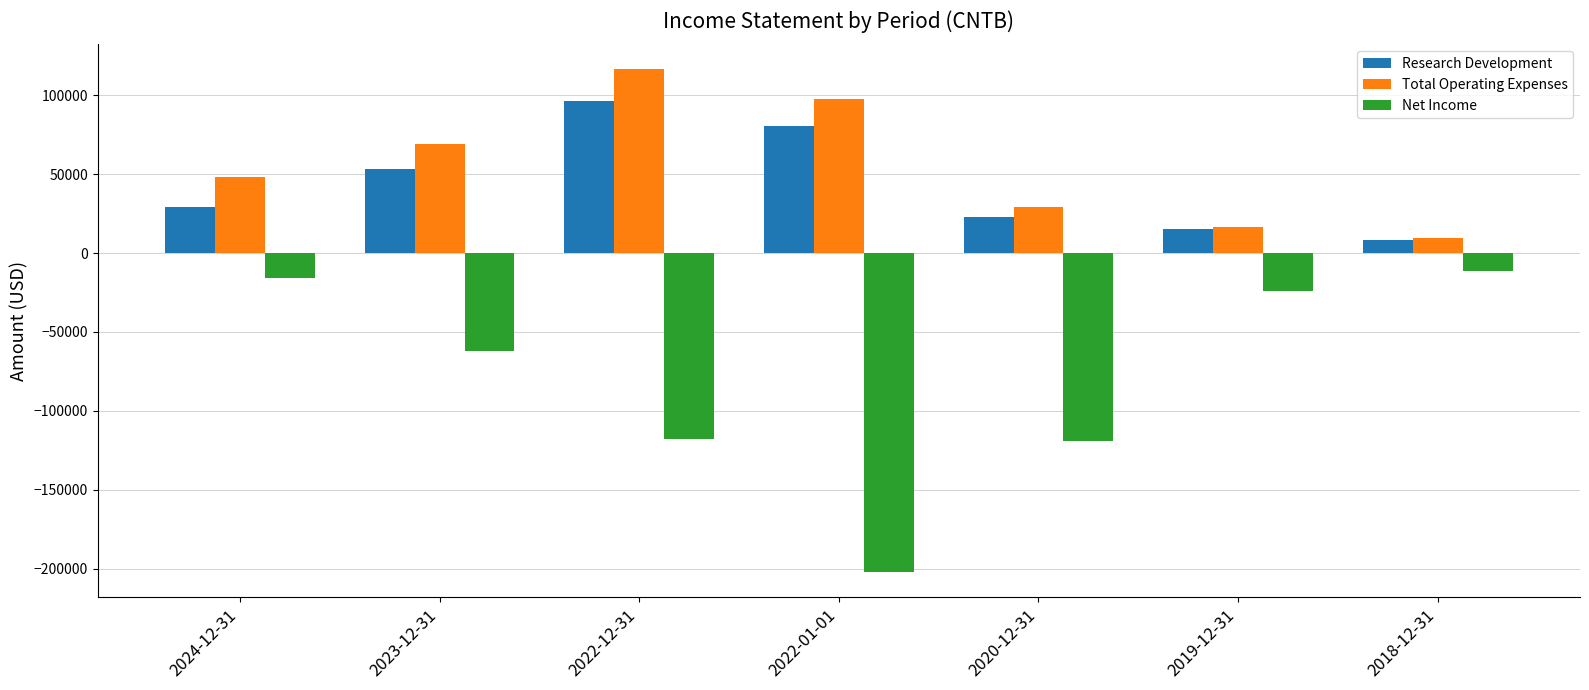

What is the difference between the highest and lowest values at 2022-01-01?

300000